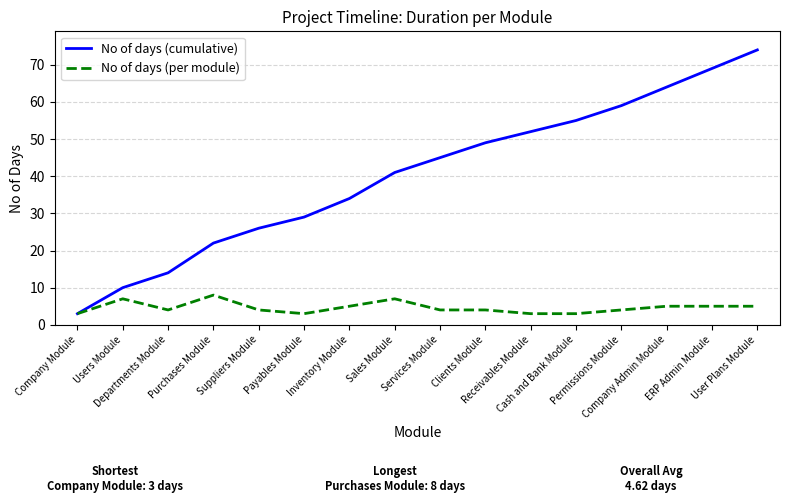

Does the chart have visible grid lines?

Yes